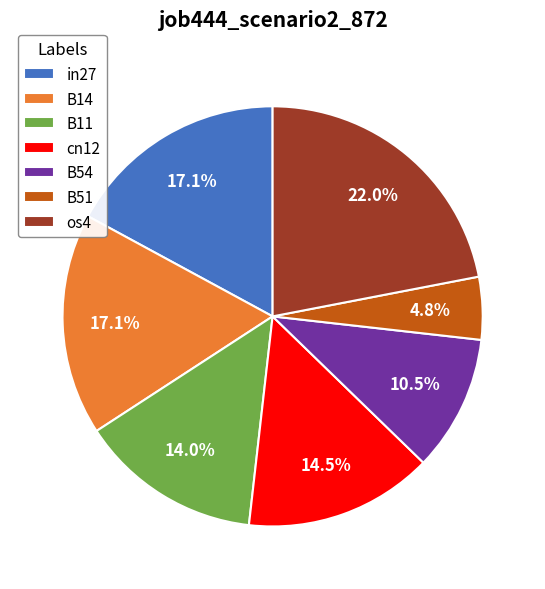

Combined, what portion of the pie is B14 and cn12?

31.6%